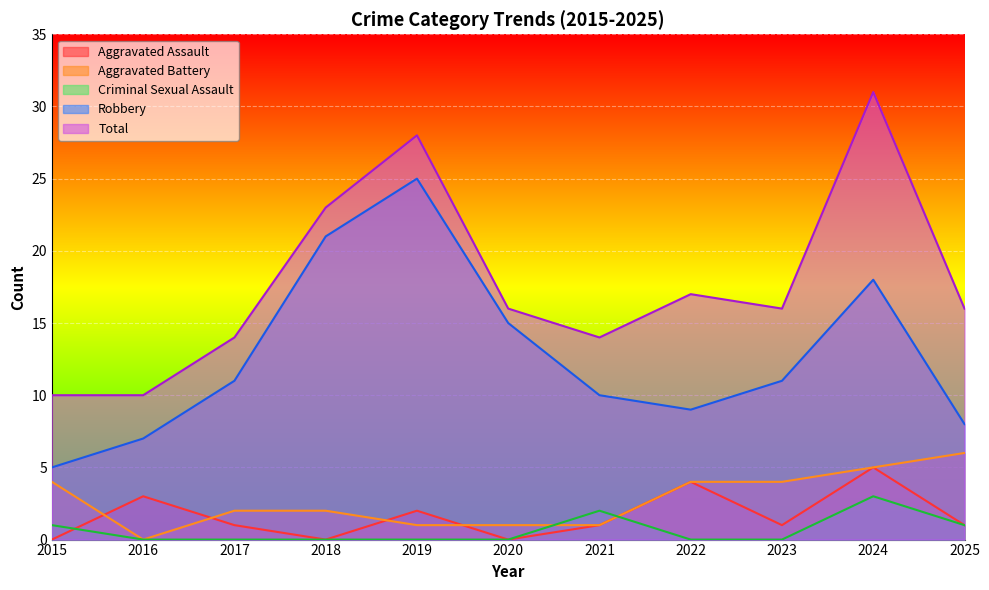

At which category does the chart reach its peak across all series?

2024